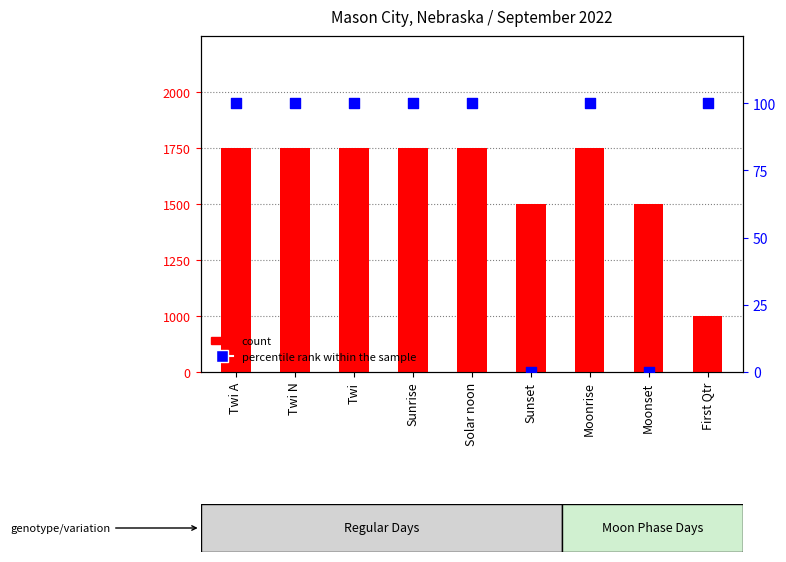

What are all the series names shown in the legend?

count, percentile rank within the sample